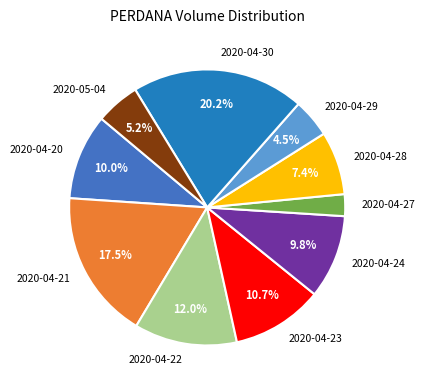

Which slice is the largest?

2020-04-30